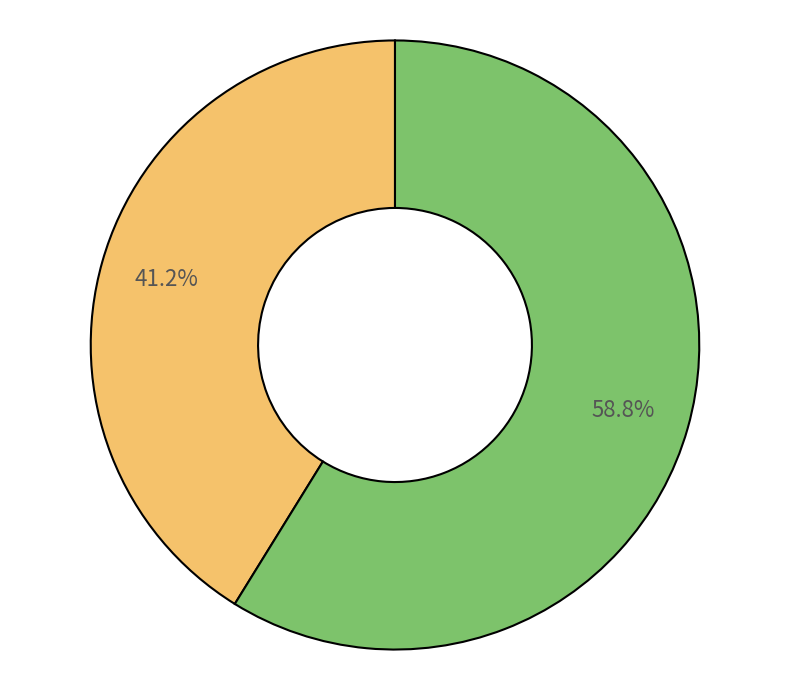

How many segments does this pie chart have?

2